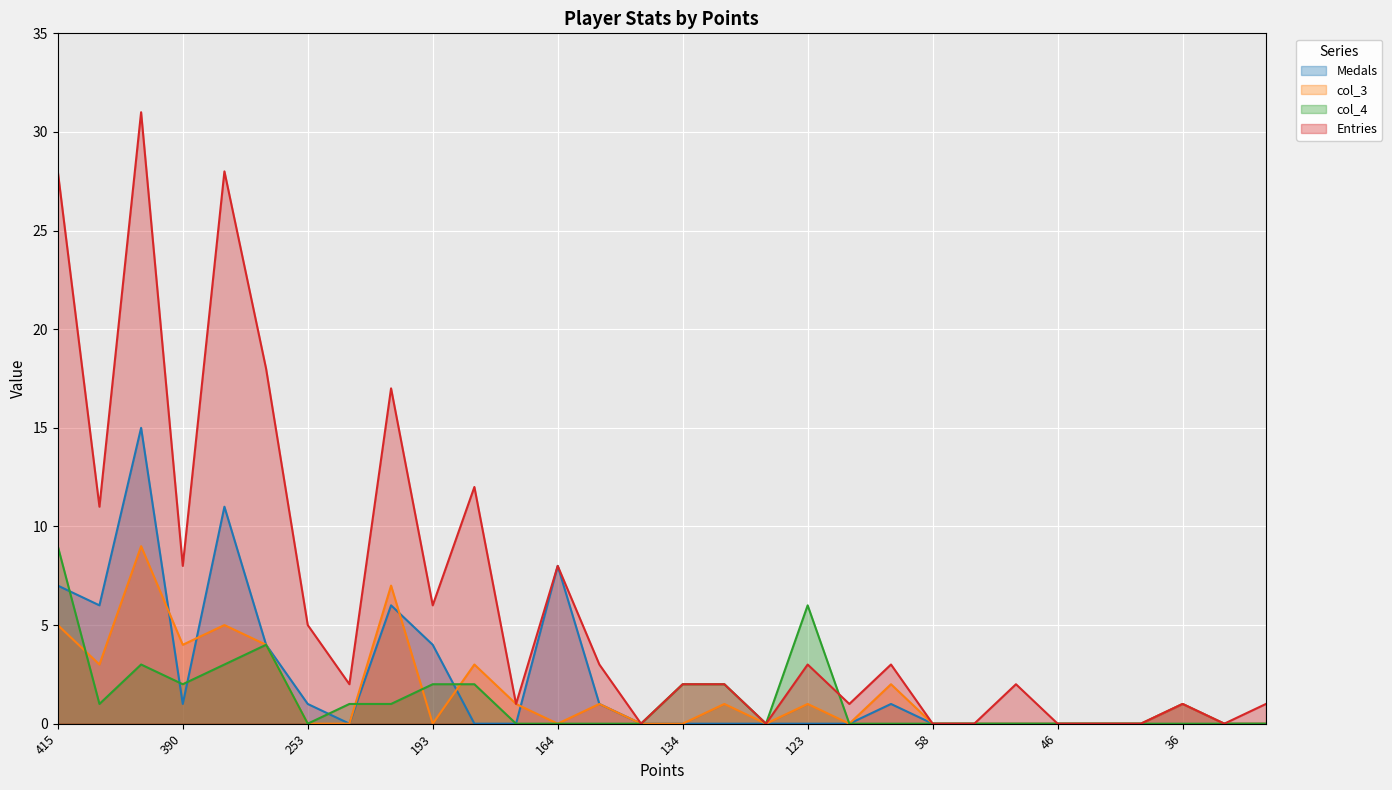

How many lines are shown in the chart?

4